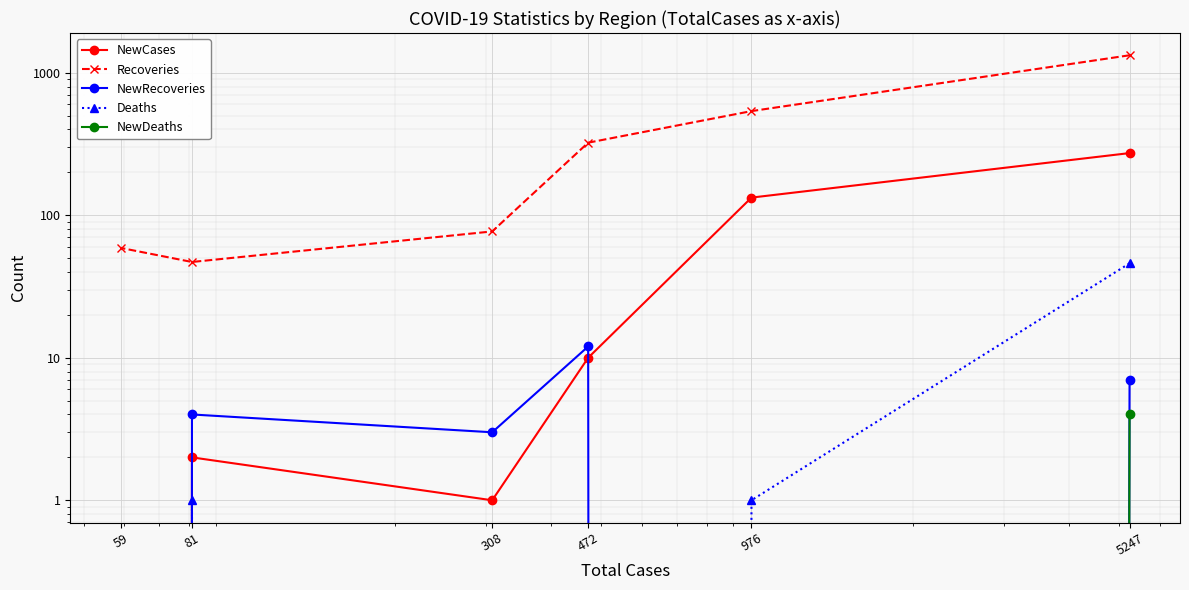

At which category is the sum across all series the highest?

5247